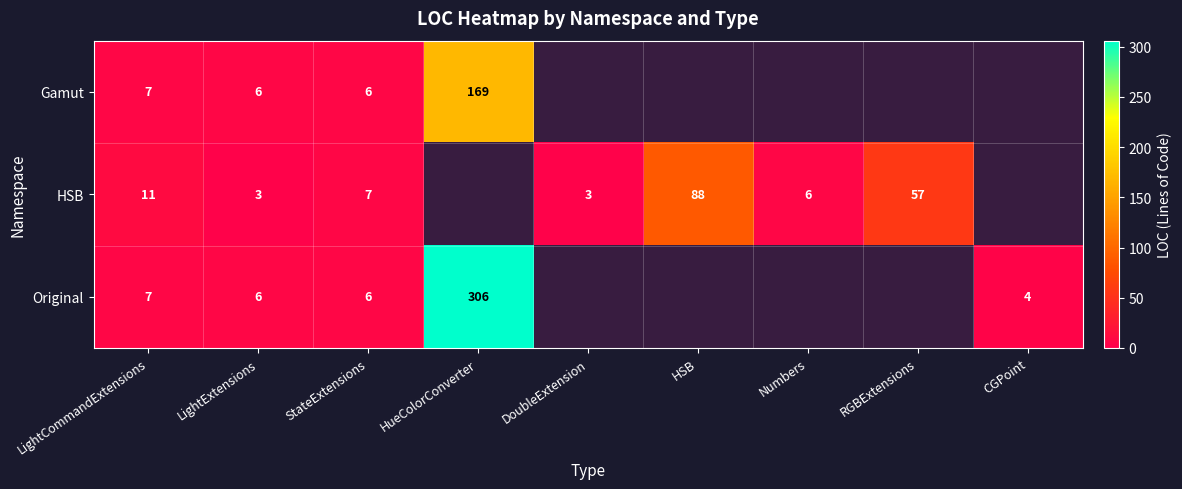

What is the difference between the highest and lowest values at LightCommandExtensions?

4